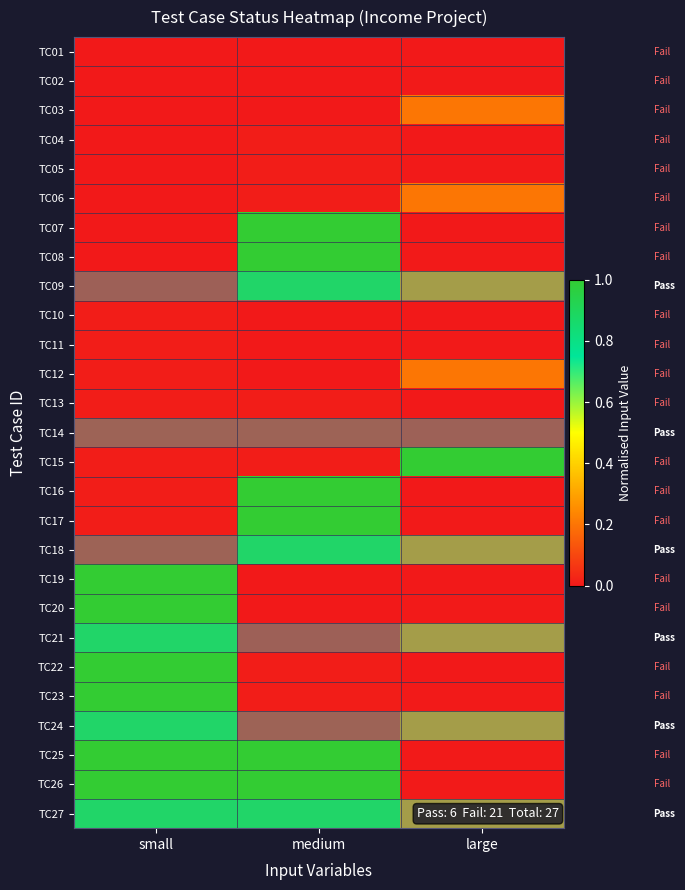

Reading left to right, extract all data points from this chart.

TC01: small=0.0	medium=0.0	large=0.0
TC02: small=0.0	medium=0.0	large=0.0
TC03: small=0.0	medium=0.0	large=0.2
TC04: small=0.0	medium=0.0	large=0.0
TC05: small=0.0	medium=0.0	large=0.0
TC06: small=0.0	medium=0.0	large=0.2
TC07: small=0.0	medium=1.0	large=0.0
TC08: small=0.0	medium=1.0	large=0.0
TC09: small=0.0	medium=1.0	large=0.2
TC10: small=0.0	medium=0.0	large=0.0
TC11: small=0.0	medium=0.0	large=0.0
TC12: small=0.0	medium=0.0	large=0.2
TC13: small=0.0	medium=0.0	large=0.0
TC14: small=0.0	medium=0.0	large=0.0
TC15: small=0.0	medium=0.0	large=1.0
TC16: small=0.0	medium=1.0	large=0.0
TC17: small=0.0	medium=1.0	large=0.0
TC18: small=0.0	medium=1.0	large=0.2
TC19: small=1.0	medium=0.0	large=0.0
TC20: small=1.0	medium=0.0	large=0.0
TC21: small=1.0	medium=0.0	large=0.2
TC22: small=1.0	medium=0.0	large=0.0
TC23: small=1.0	medium=0.0	large=0.0
TC24: small=1.0	medium=0.0	large=0.2
TC25: small=1.0	medium=1.0	large=0.0
TC26: small=1.0	medium=1.0	large=0.0
TC27: small=1.0	medium=1.0	large=0.2